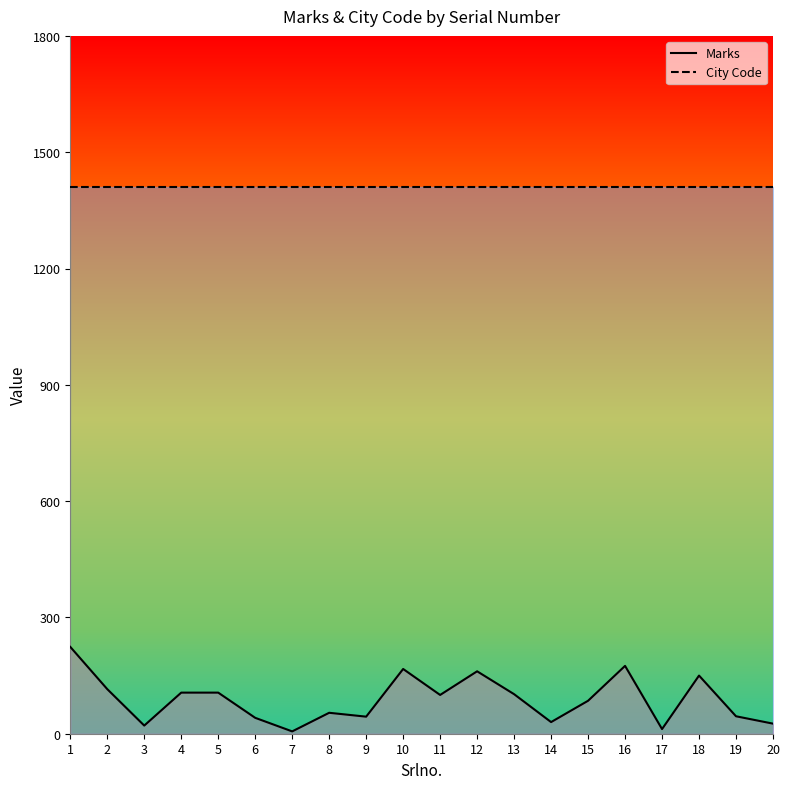

What is the sum of all City Code values?

28180